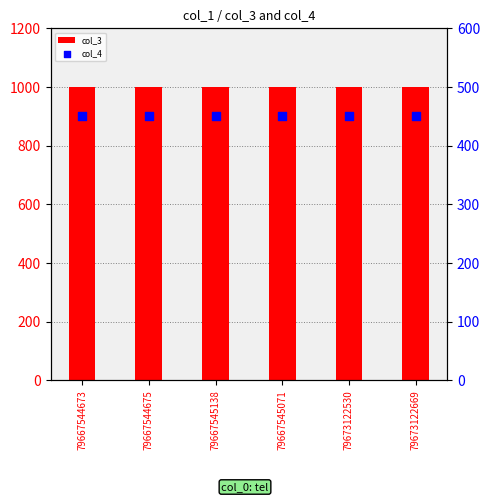

What are all the series names shown in the legend?

col_3, col_4